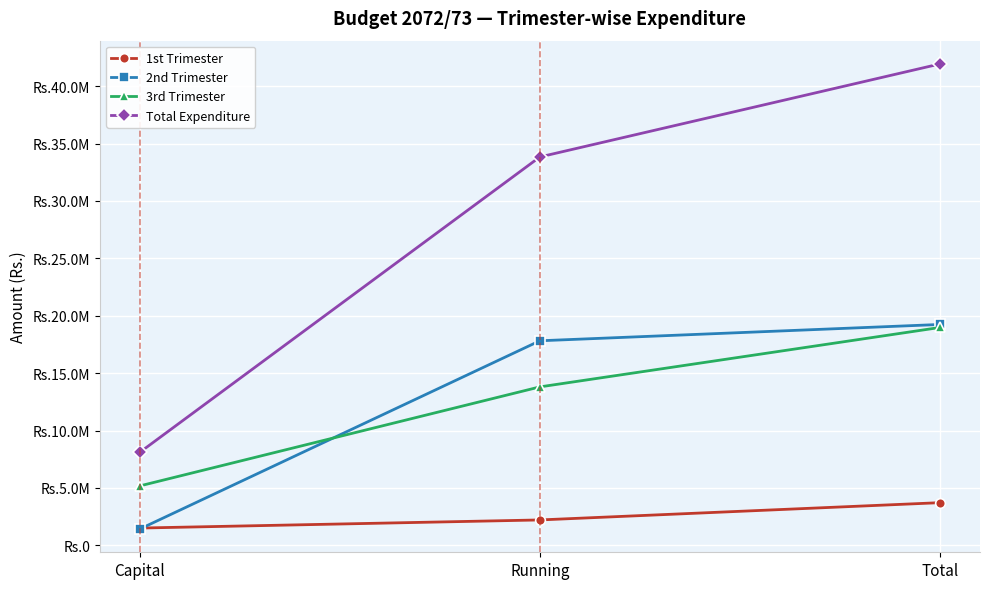

What are all the series names shown in the legend?

1st Trimester, 2nd Trimester, 3rd Trimester, Total Expenditure